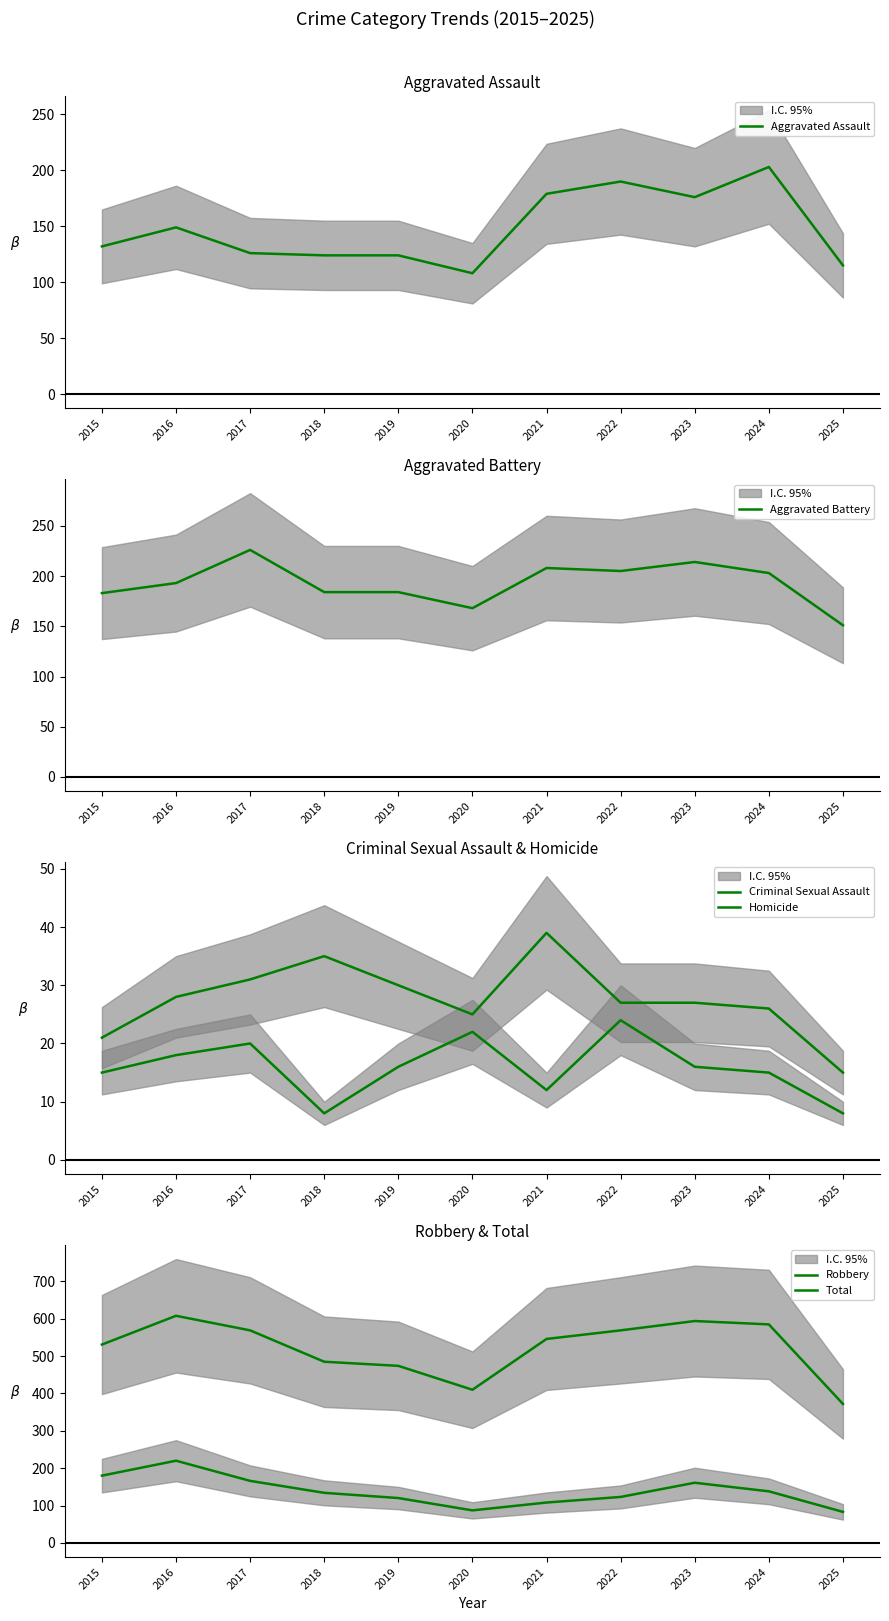

True or false: Total has a value of 569 at 2022.

True